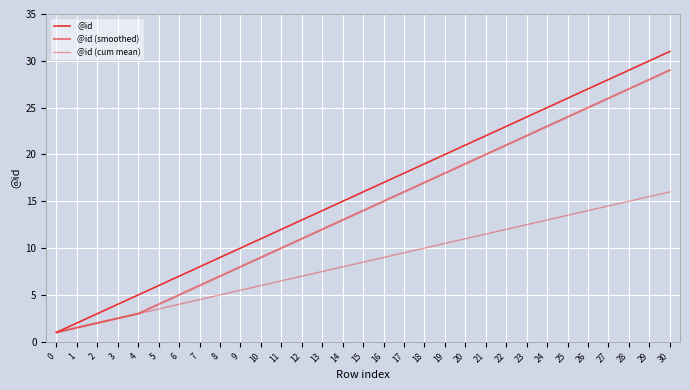

What is the sum of all @id values?

496.0